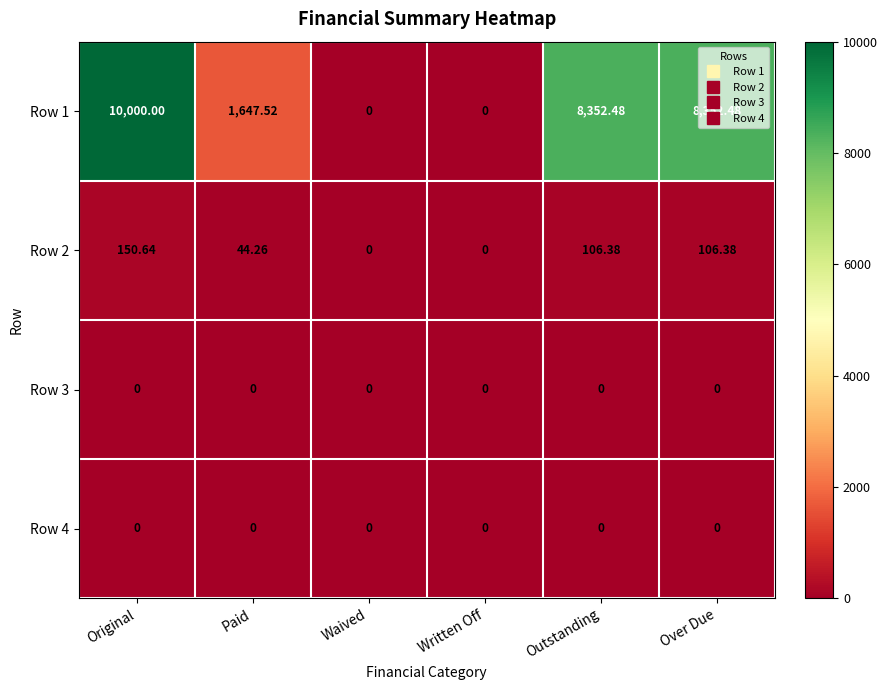

How many categories are shown in the chart?

6